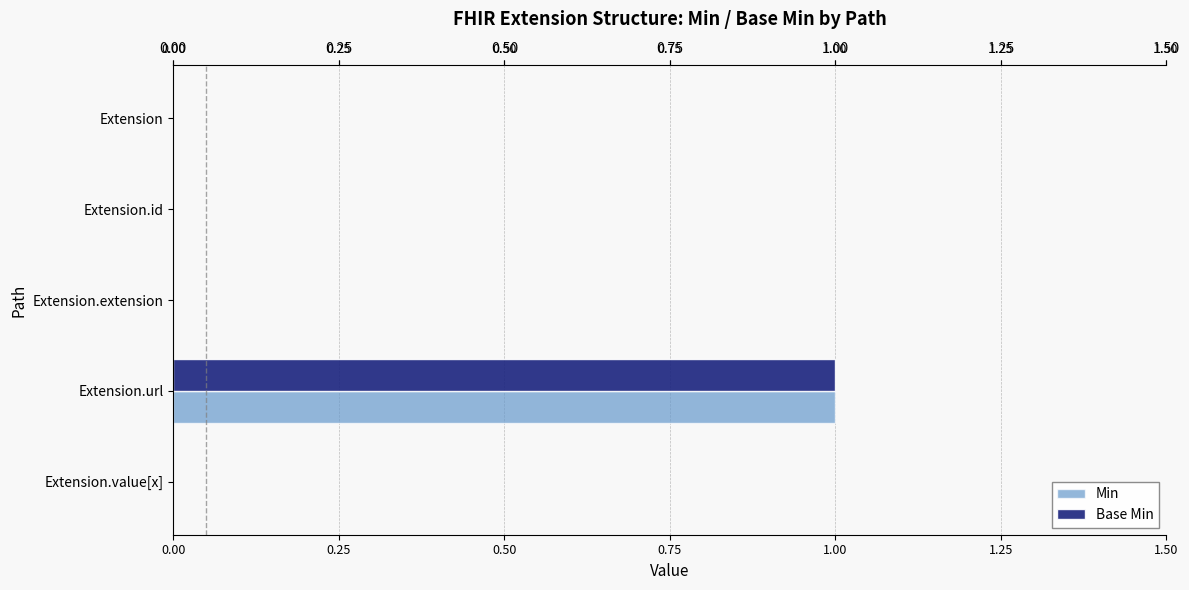

Which category has the highest value across all series?

Extension.url